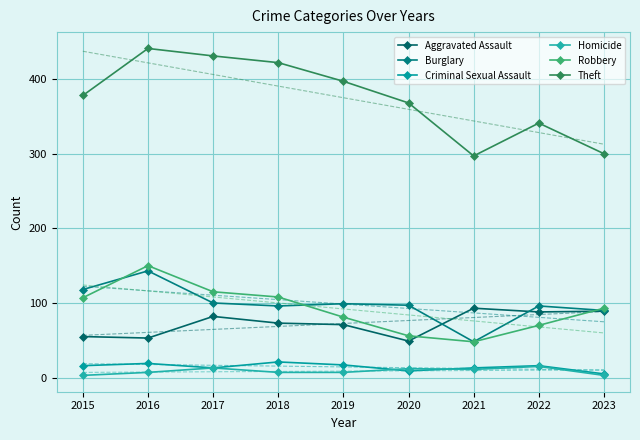

How many values in the Robbery series exceed 93?

4